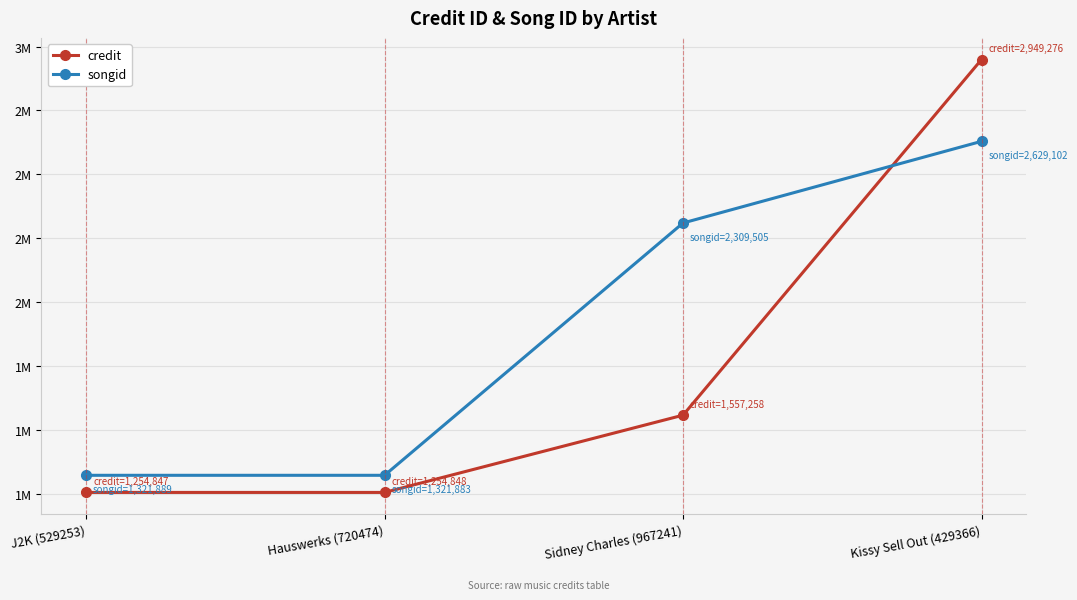

What are all the series names shown in the legend?

credit, songid